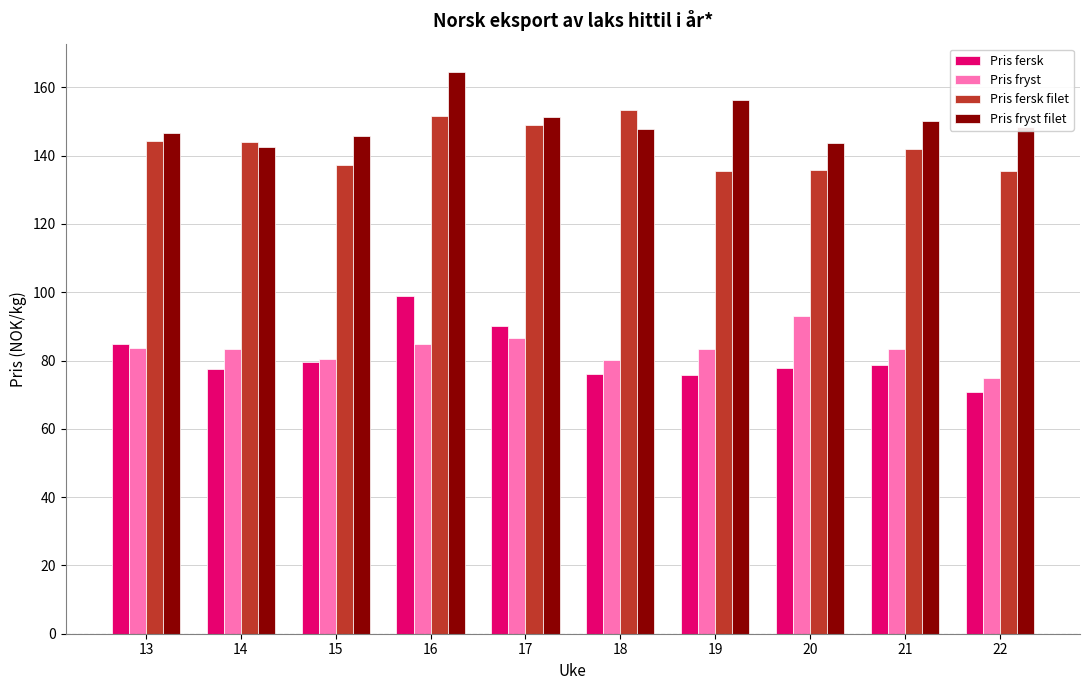

Which series has the largest total across all categories?

Pris fryst filet